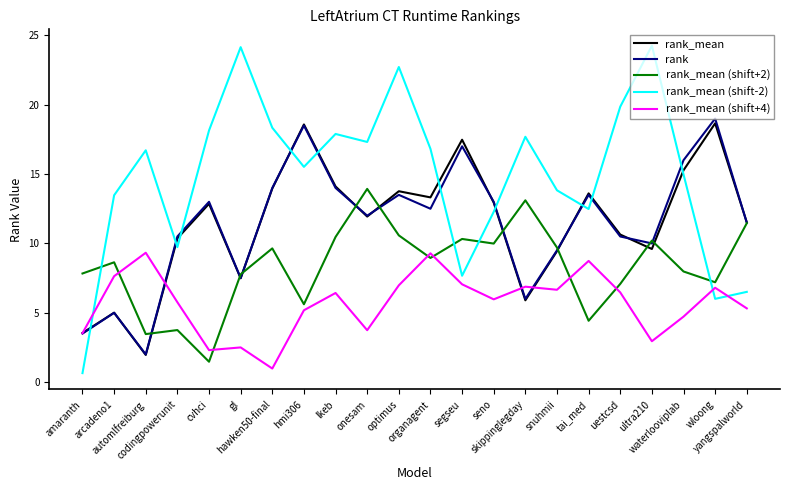

What is the greatest value displayed?

24.3